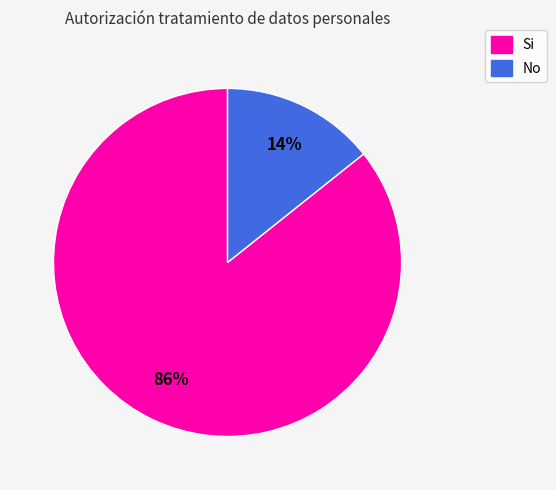

Count the number of slices in the pie.

2